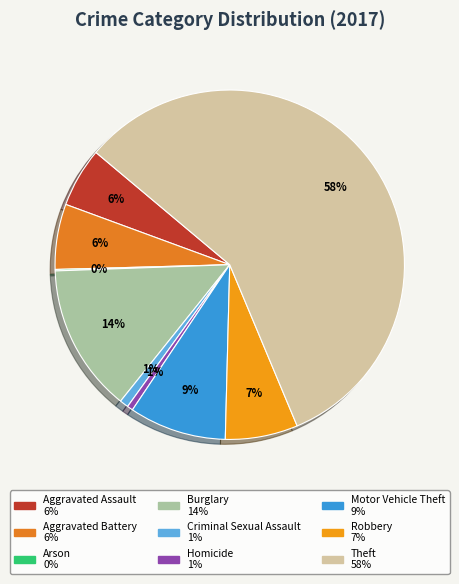

To the nearest percent, what is the difference between the largest and smallest slice percentages?

57%